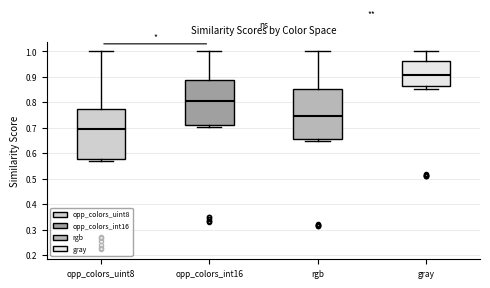

Reading left to right, transcribe this box plot: for each box, give where its median line is, the range the box spans, and where its two whiskers end, as read against the y-axis. The values are not printed on the chart, so give them approximately, as read against the axis.

opp_colors_uint8: median 0.69, box 0.58 to 0.78, whiskers 0.57 to 1.00
opp_colors_int16: median 0.81, box 0.71 to 0.89, whiskers 0.70 to 1.00
rgb: median 0.75, box 0.66 to 0.85, whiskers 0.65 to 1.00
gray: median 0.91, box 0.87 to 0.96, whiskers 0.85 to 1.00